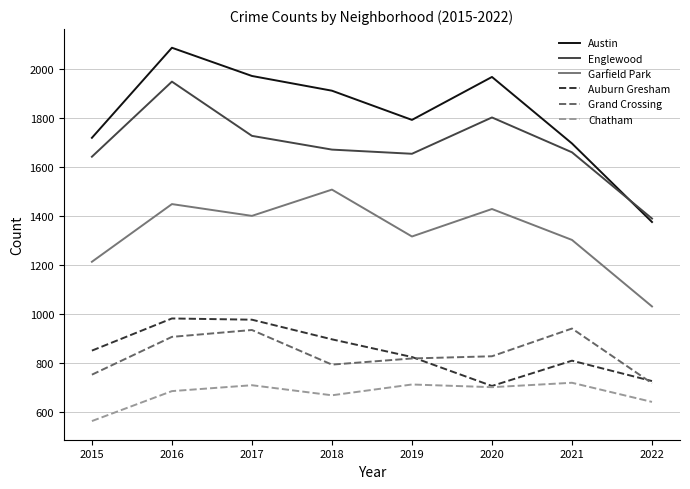

What is the difference between the second highest and minimum values in the Austin series?

595